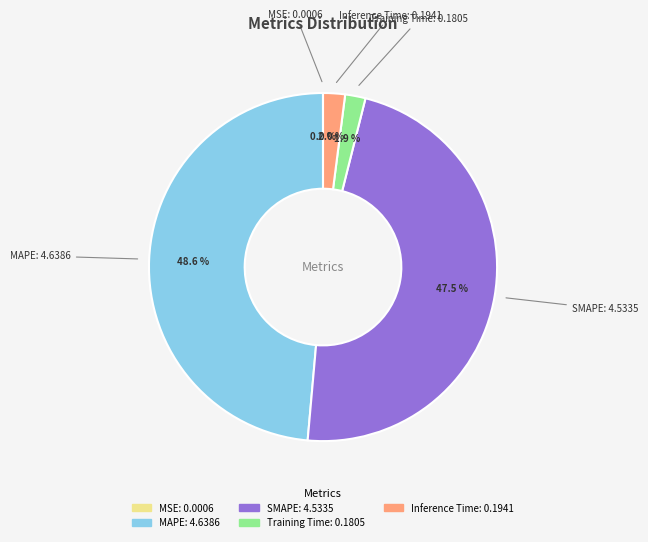

What percentage is the MAPE slice, to the nearest percent?

49%